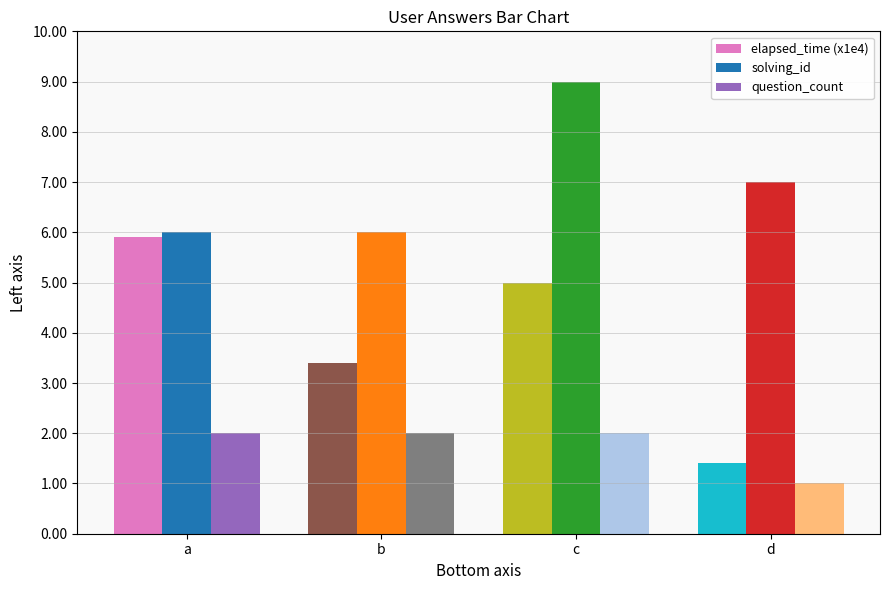

What is the sum of all question_count values?

7.0